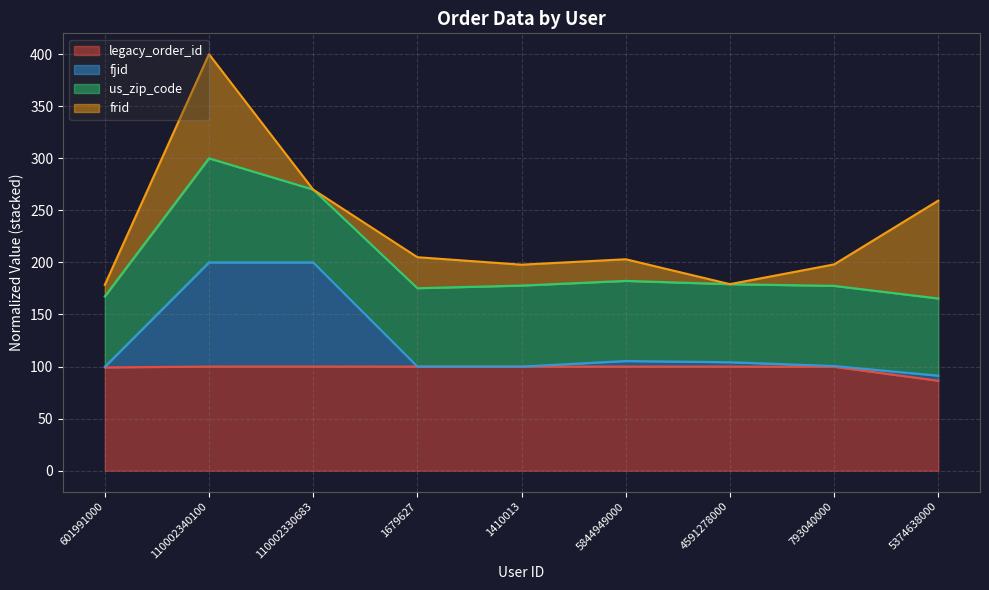

How many interior local peaks does the legacy_order_id series have?

2